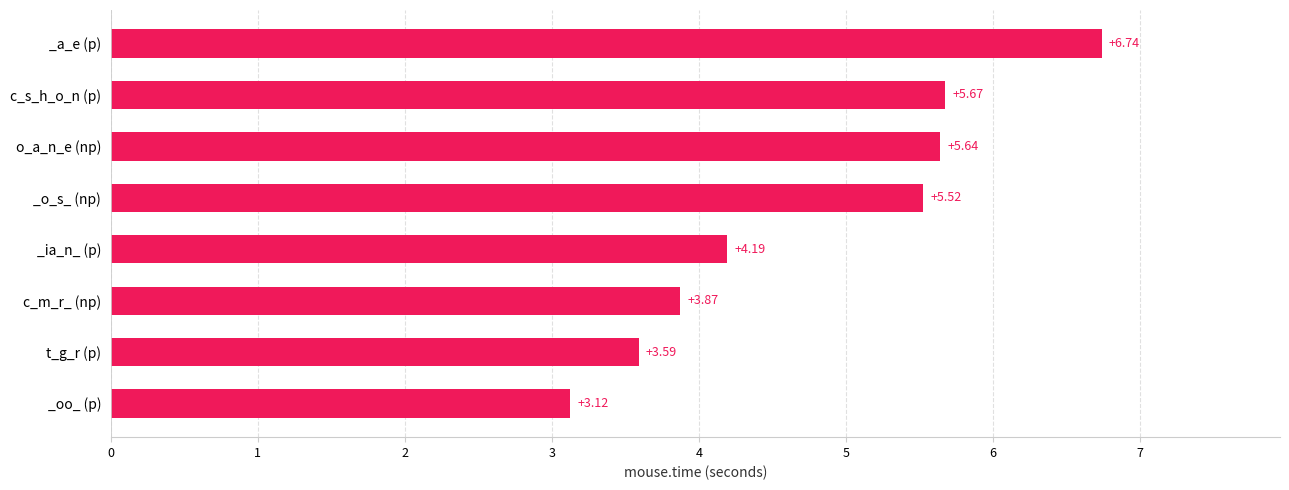

How many bars are there in total?

8